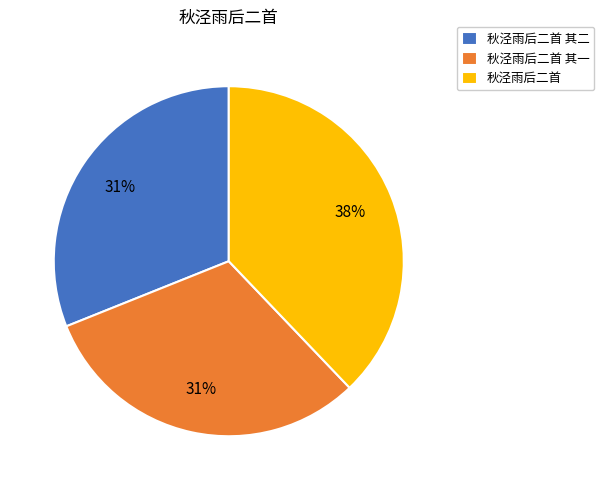

Combined, do 秋泾雨后二首 其二 and 秋泾雨后二首 其一 account for over 50%?

Yes